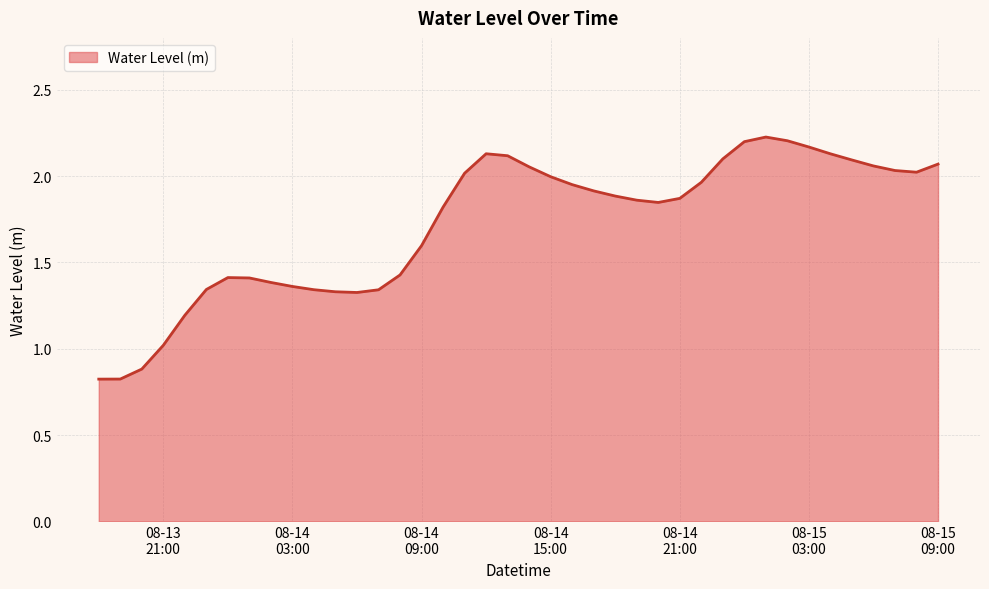

What is the minimum value shown in the chart?

0.8